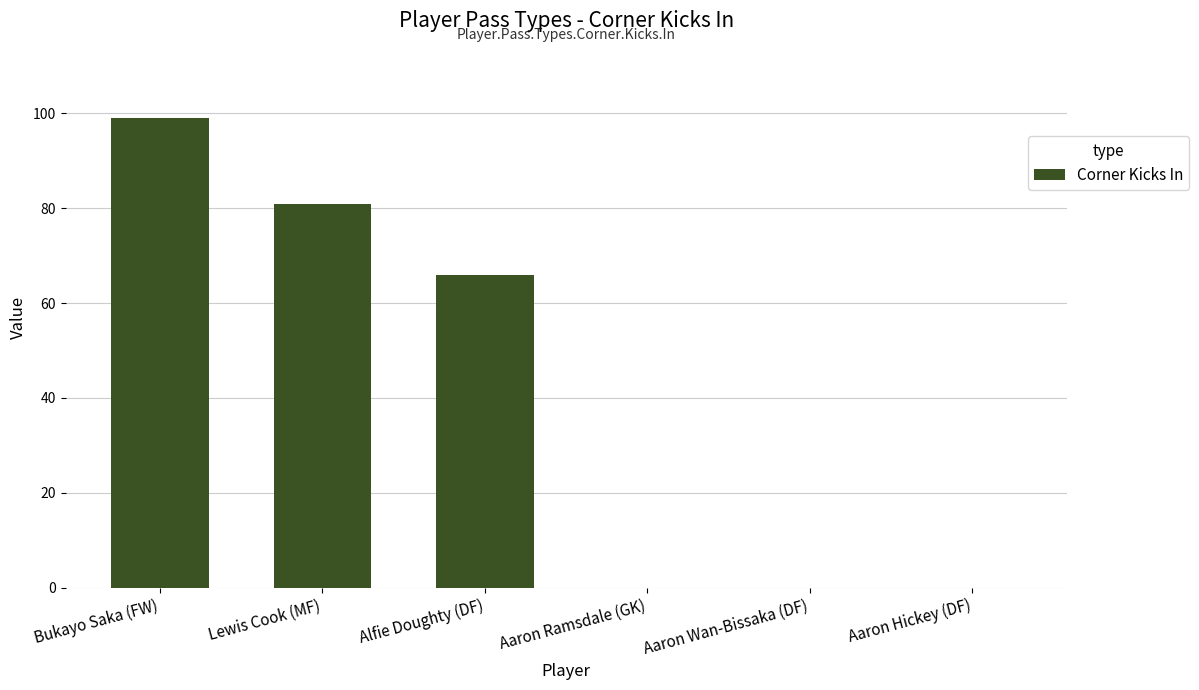

What is the maximum value shown in the chart?

99